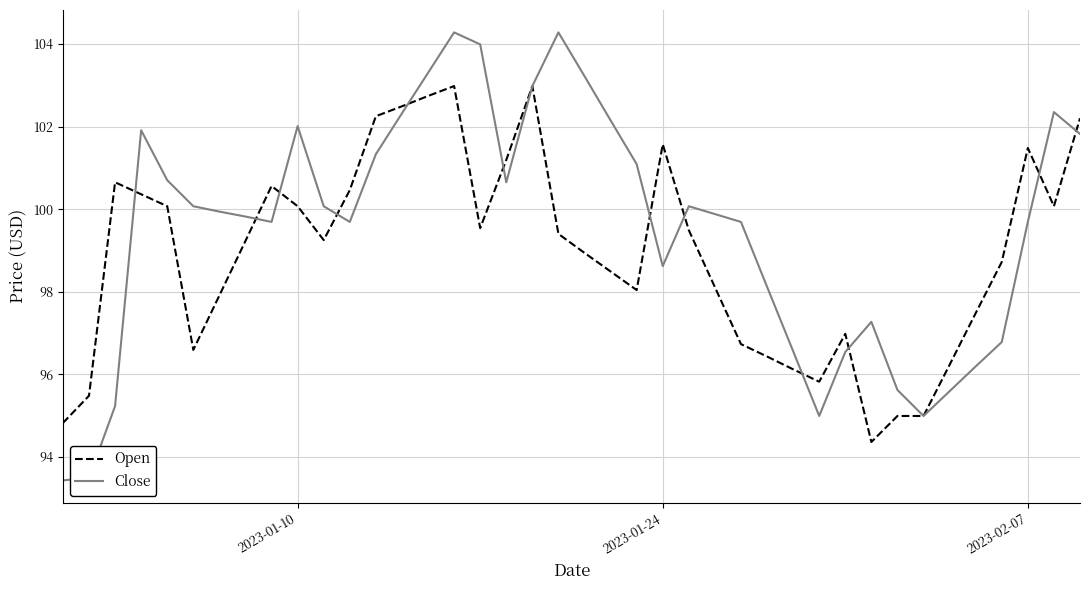

What is the minimum value shown in the chart?

93.4